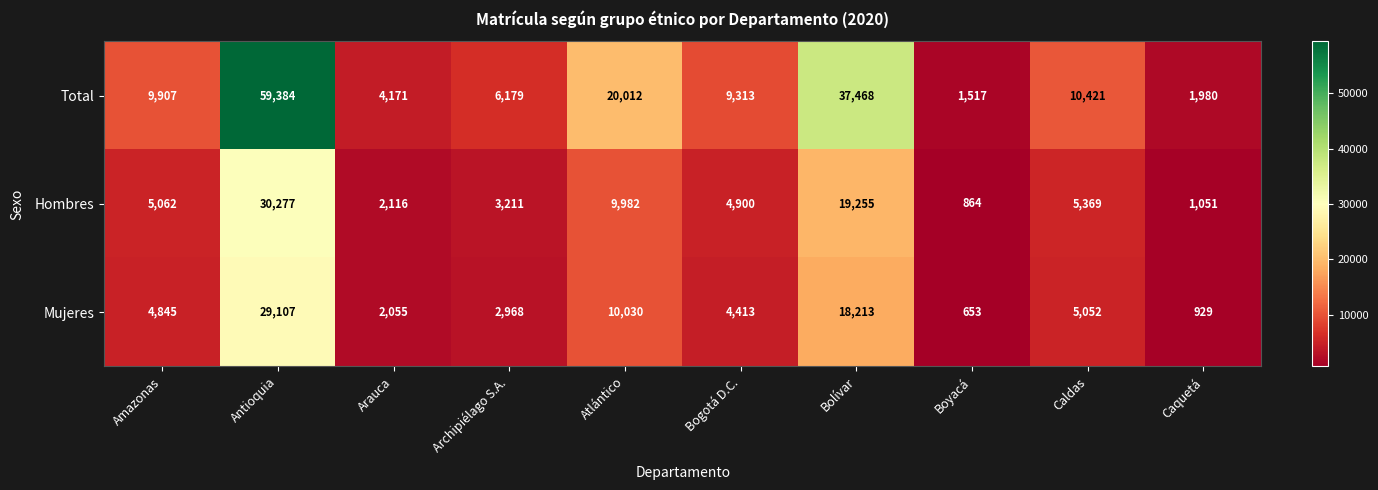

What is the spread (max minus min) of values at Caquetá?

1051